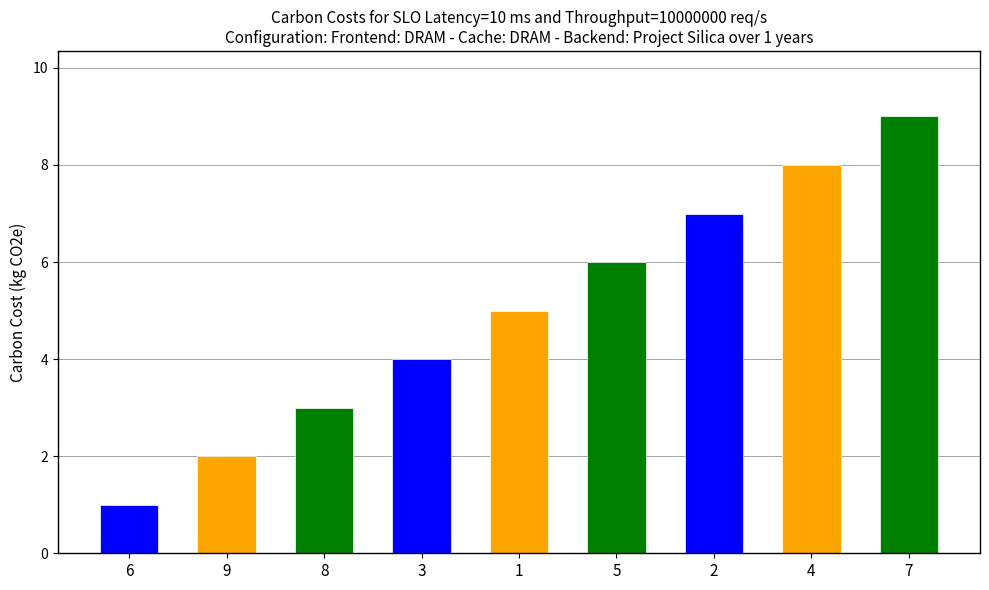

List the labels in order of value, smallest first.

6, 9, 8, 3, 1, 5, 2, 4, 7